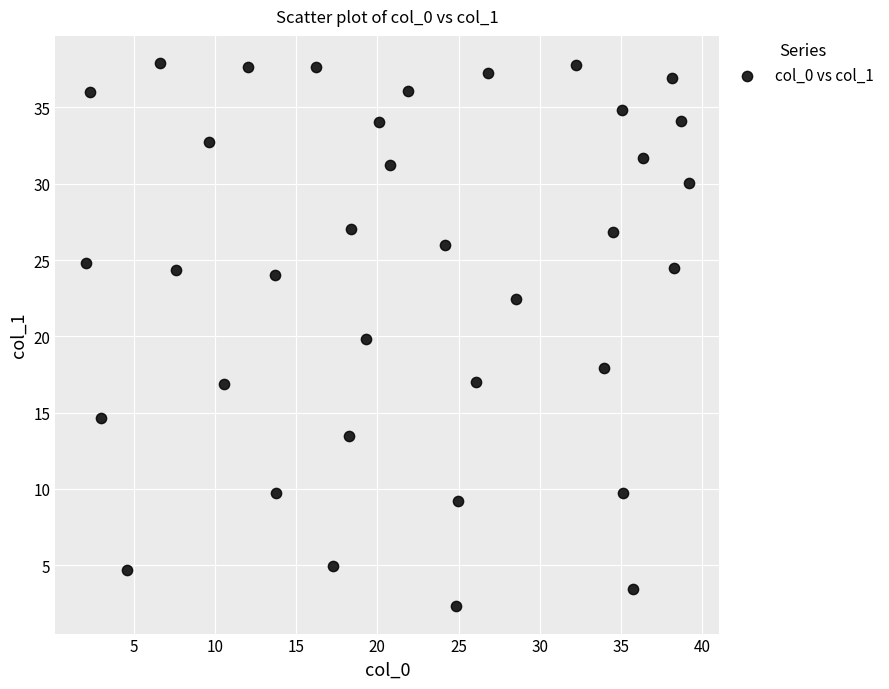

What is the range of X values (max minus min)?

37.2